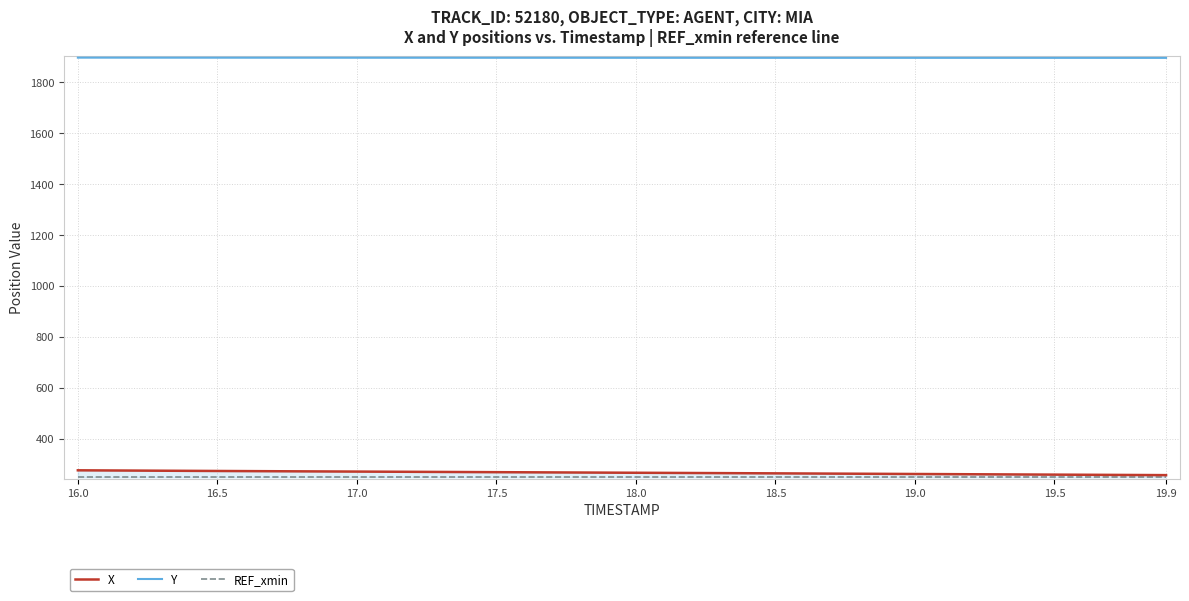

What is the lowest value of the Y series?

1896.3